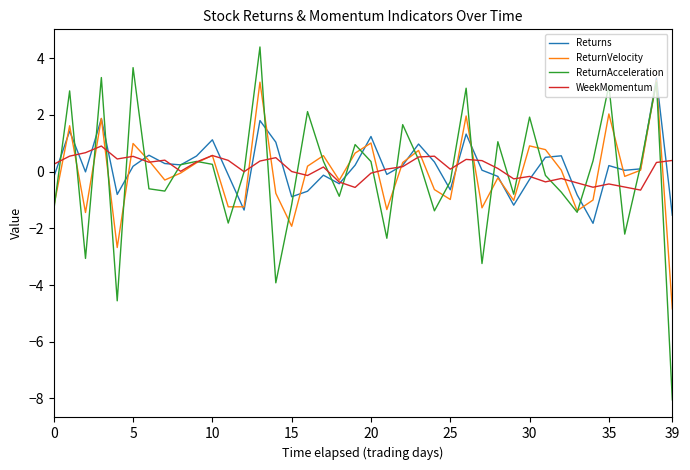

Which series has the largest range (max minus min)?

ReturnAcceleration